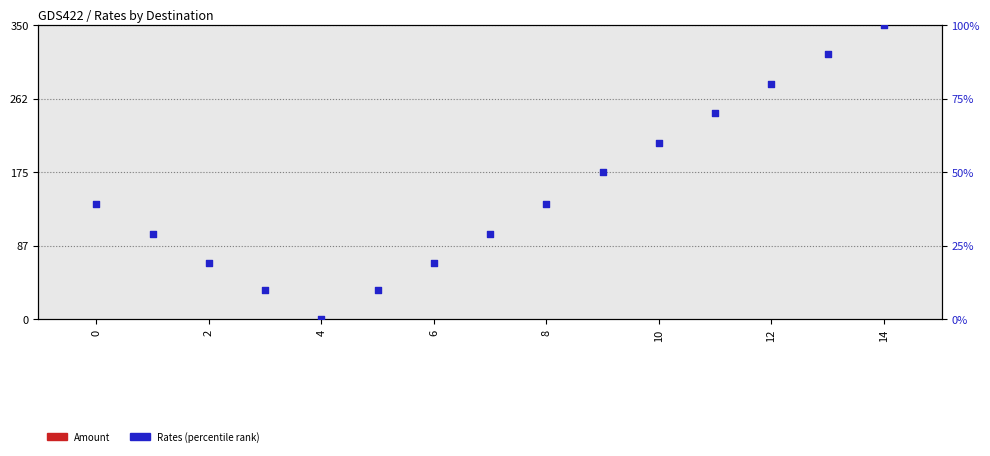

Which series has the largest total across all categories?

Rates (percentile rank)